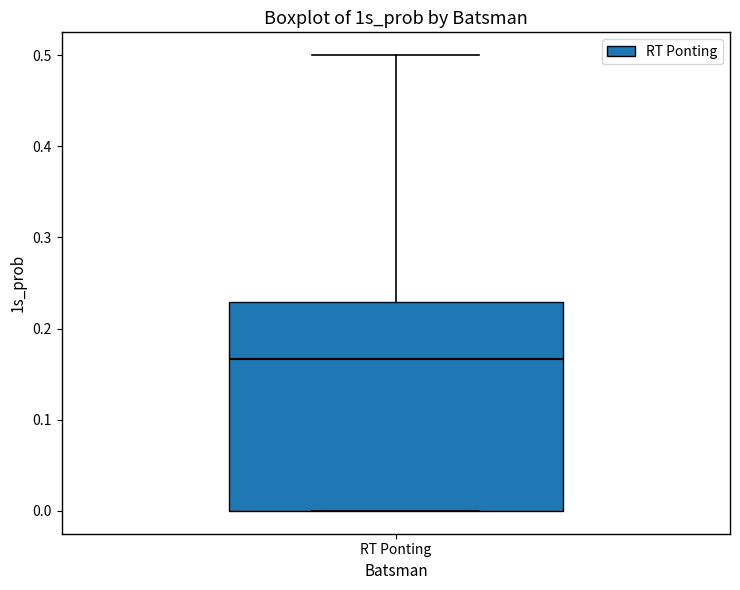

Where does the upper whisker of the box for RT Ponting end on the y-axis? The values are not printed on the chart, so give them approximately, as read against the axis.

0.50